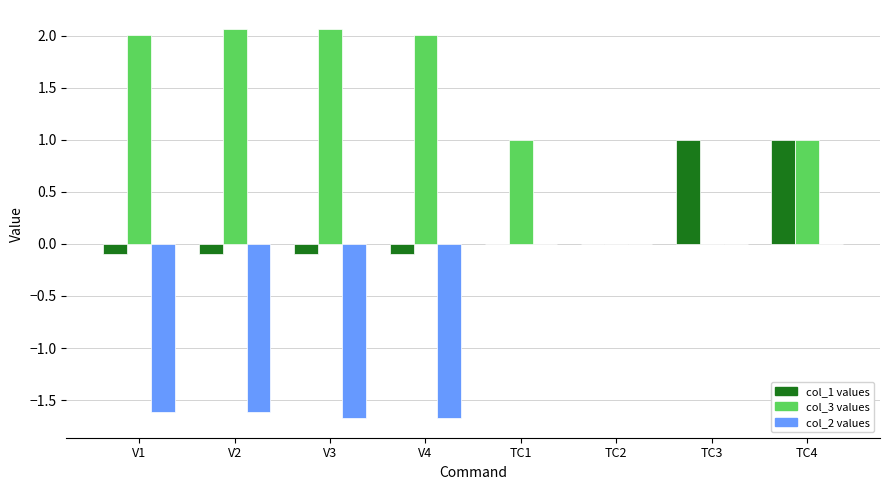

At which category is the sum across all series the highest?

TC4